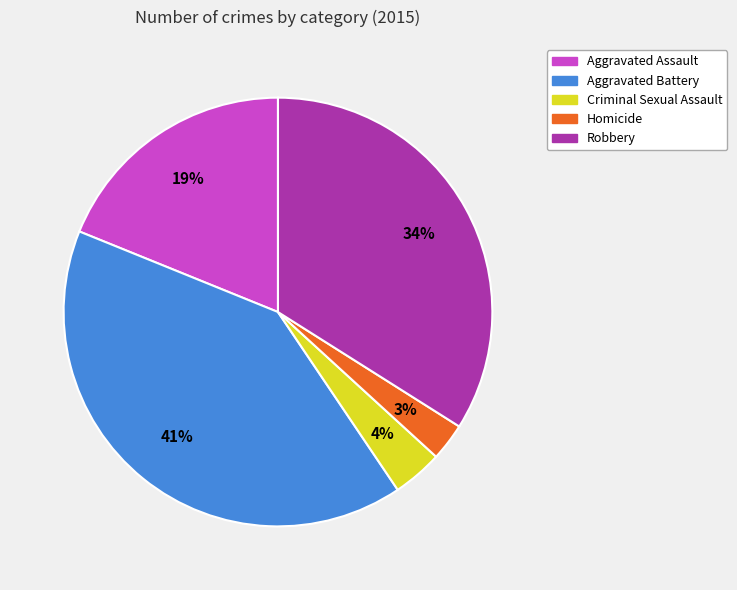

Is the sum of Robbery and Homicide greater than half?

No